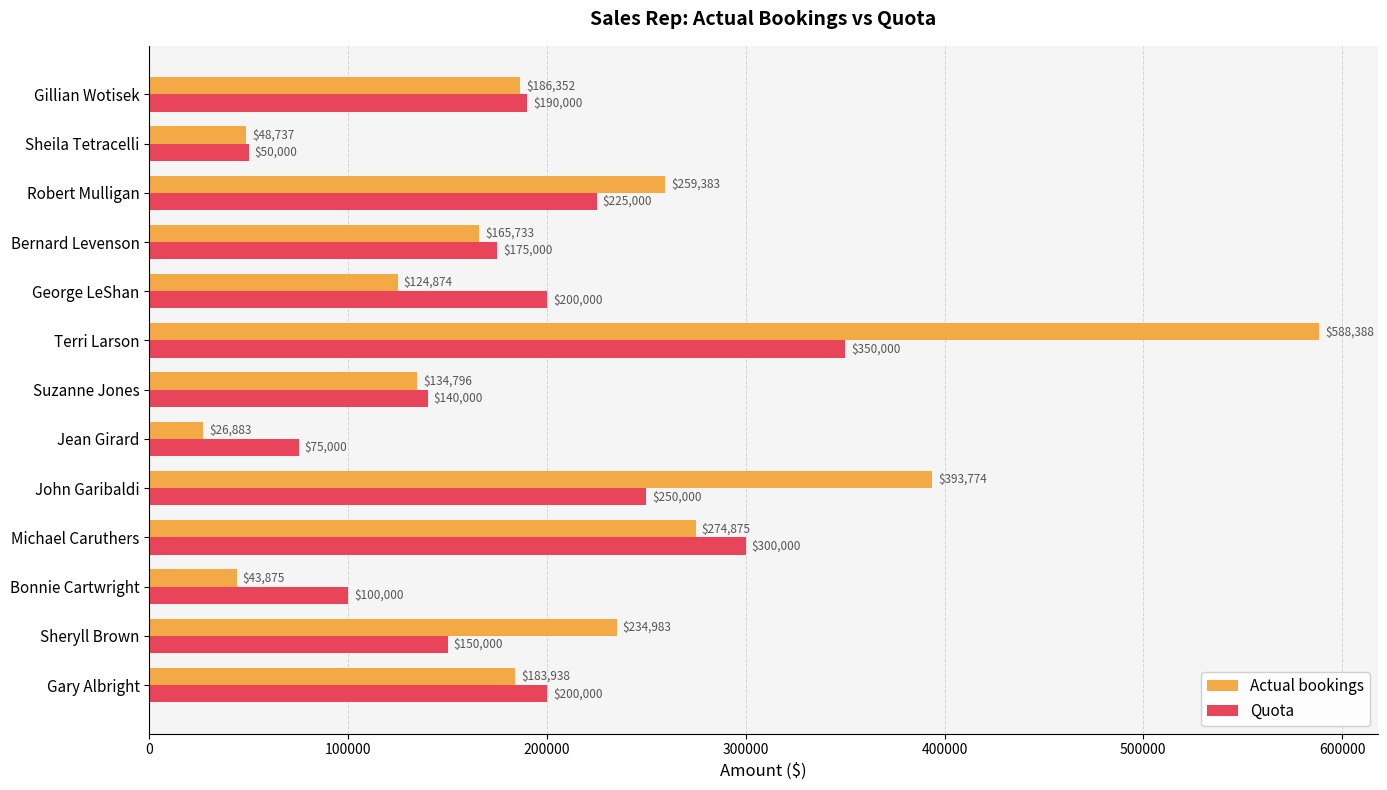

Which label corresponds to the largest value in the chart?

Terri Larson